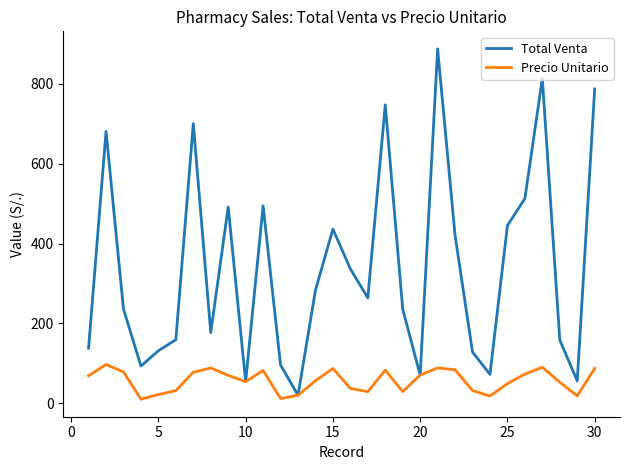

Which series has the largest total across all categories?

Total Venta